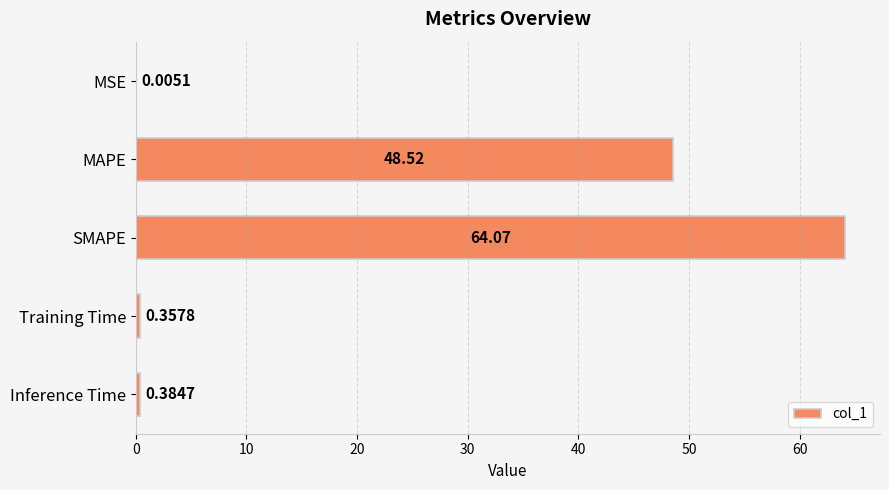

Count the number of categories in the chart.

5